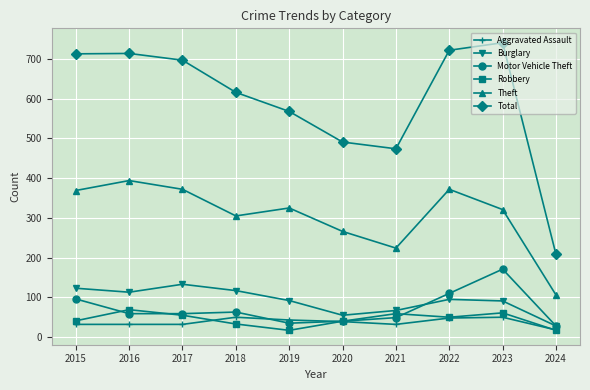

How many distinct data groups are displayed?

6